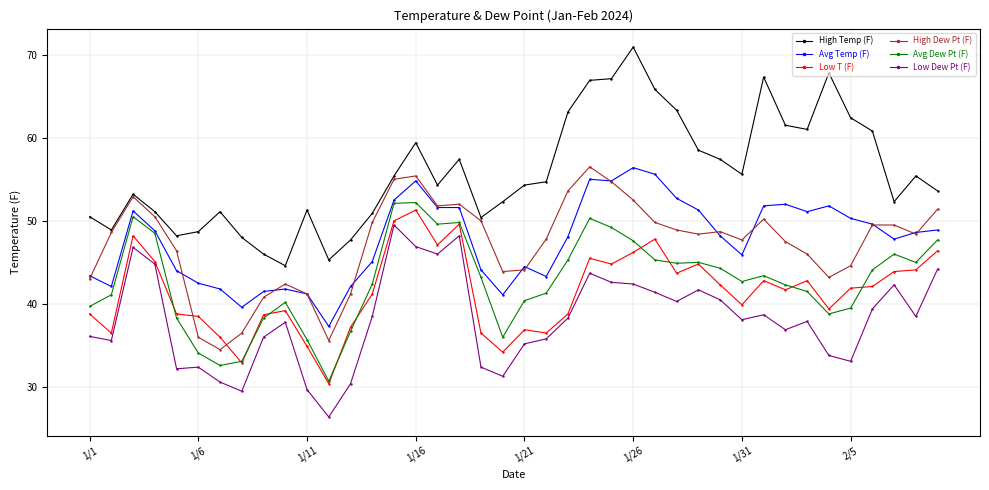

True or false: Avg Temp (F) and Low T (F) cross at least once.

False